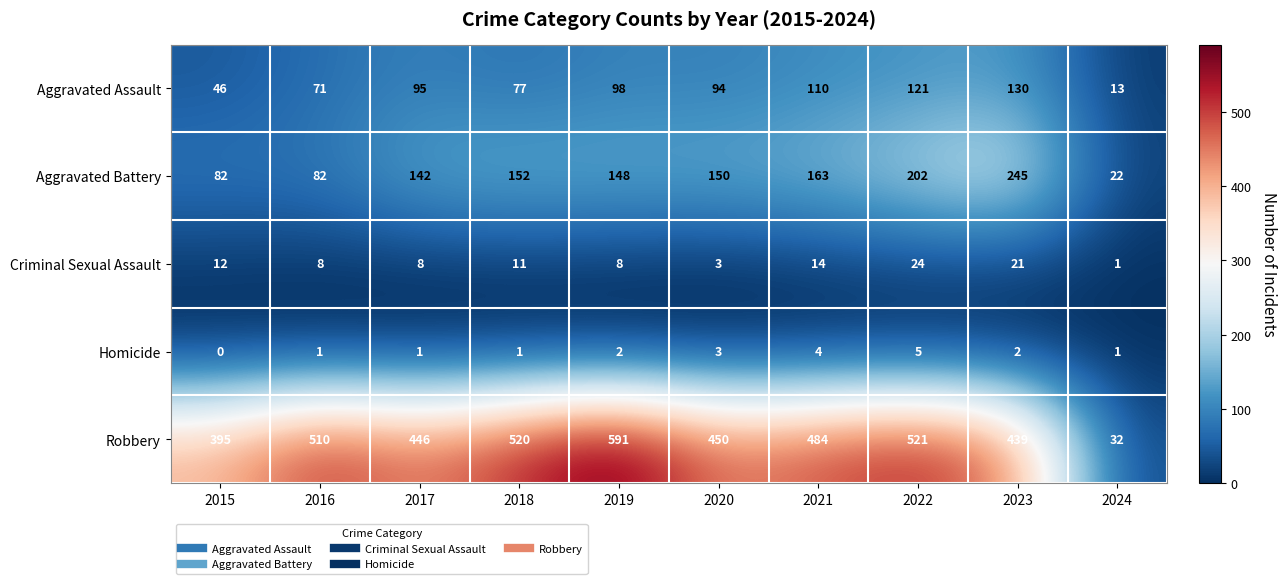

True or false: Aggravated Battery has a value of 202 at 2022.

True